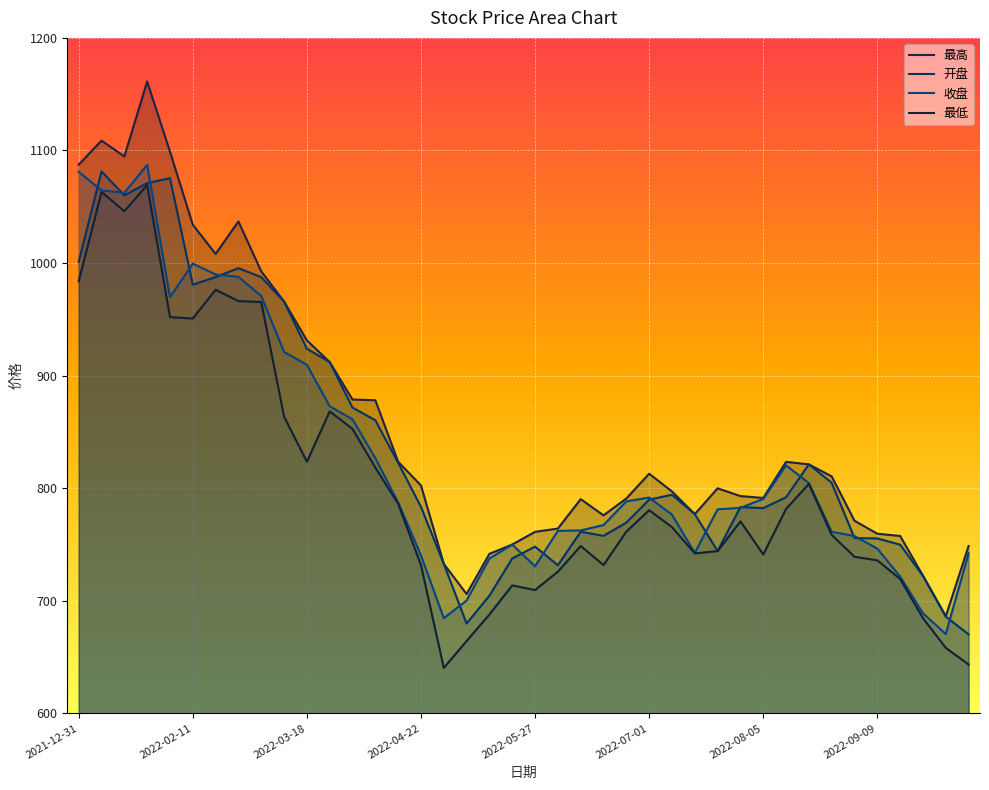

Reading left to right, list all the values displayed in this chart.

最高: 1087.4	1108.8	1094.7	1161.2	1099.0	1034.0	1008.1	1036.9	992.6	965.8	931.3	912.1	878.7	878.1	823.5	802.5	732.8	706.0	741.7	749.9	761.2	764.1	790.3	775.9	790.9	812.9	797.1	776.9	799.9	793.0	791.3	823.4	821.1	810.5	771.1	759.5	757.5	722.3	686.3	748.6
开盘: 1001.0	1081.5	1060.1	1071.0	1075.4	980.8	987.5	995.4	987.4	965.8	923.9	912.1	871.5	860.4	822.6	783.4	732.8	679.8	704.6	737.5	748.1	731.6	761.3	757.7	769.4	789.8	794.1	776.9	744.2	783.2	782.3	792.0	821.1	804.8	755.7	755.3	749.8	722.1	685.9	670.1
收盘: 1081.1	1064.5	1062.4	1087.2	969.7	999.5	989.9	987.8	970.8	921.1	909.6	872.8	861.2	826.7	787.4	740.4	684.6	700.2	737.5	749.9	730.6	762.1	762.5	767.2	788.3	791.7	776.5	742.5	781.2	782.5	790.4	820.3	804.5	761.3	757.5	746.3	721.5	688.9	670.4	742.1
最低: 983.9	1063.1	1046.0	1069.3	952.0	950.7	976.3	966.2	965.4	863.6	823.5	868.2	852.7	818.3	786.1	731.7	640.4	664.2	687.8	713.6	709.5	725.9	748.6	731.7	761.5	780.4	765.4	742.1	744.1	770.5	741.1	781.6	803.8	758.5	739.1	735.9	719.4	684.5	658.2	643.4